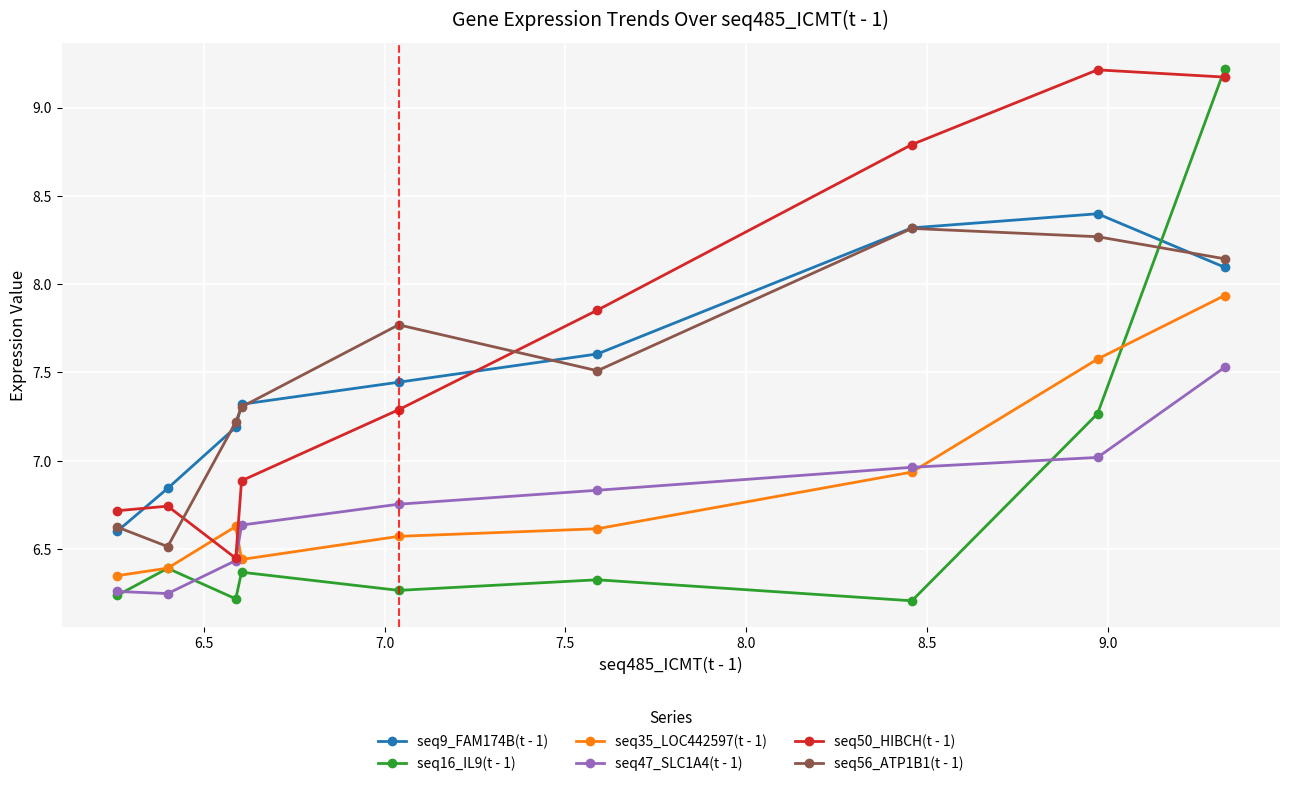

What is the difference between the maximum and second lowest values in the seq56_ATP1B1(t - 1) series?

1.7